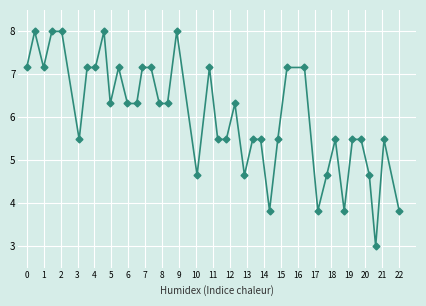

How many lines are shown in the chart?

1